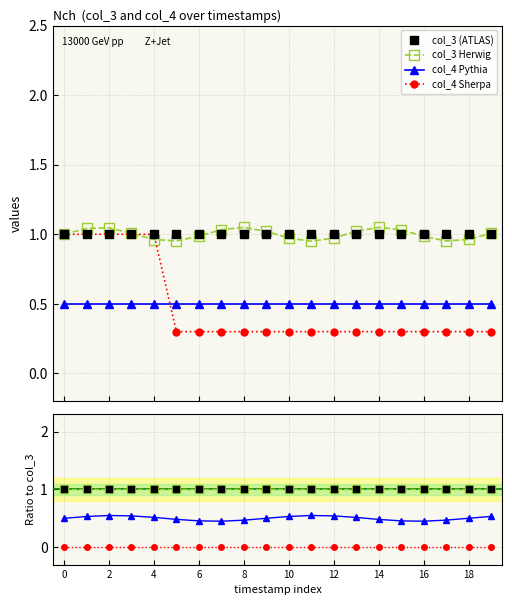

True or false: col_4 Pythia and col_3 Herwig intersect in this chart.

False